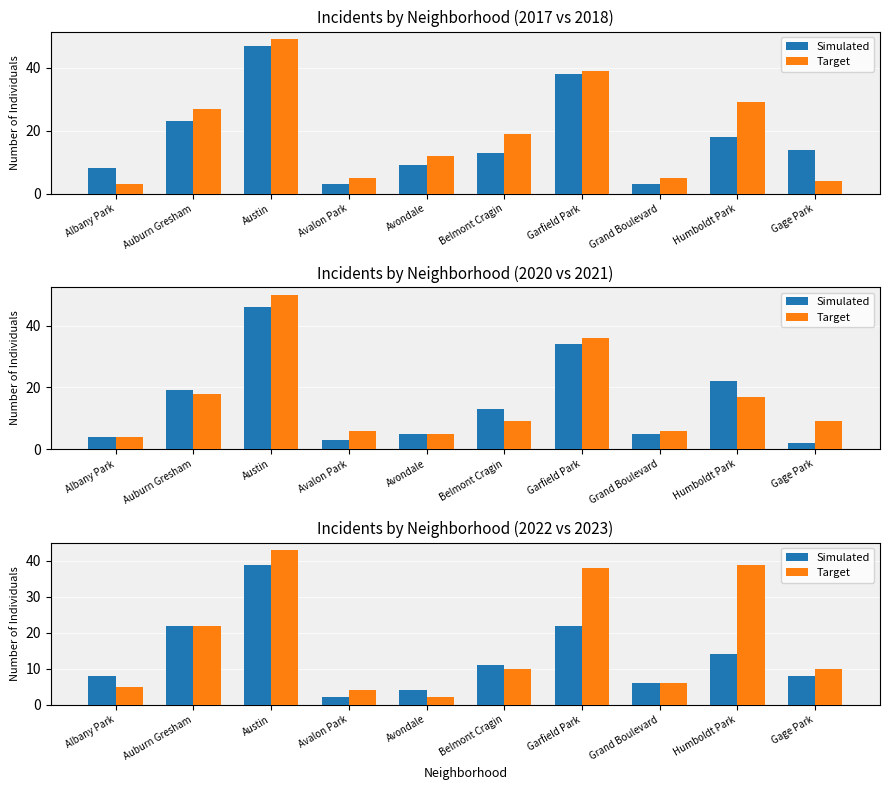

What is the total value across all series at Auburn Gresham?

44